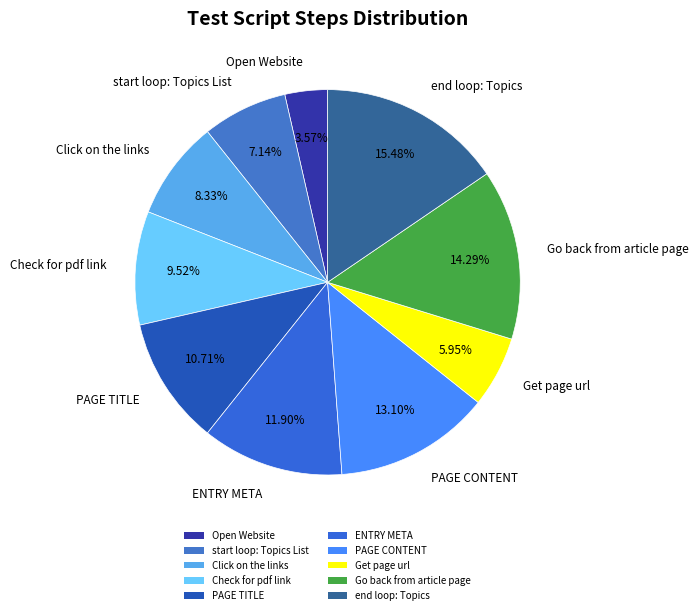

How many segments does this pie chart have?

10